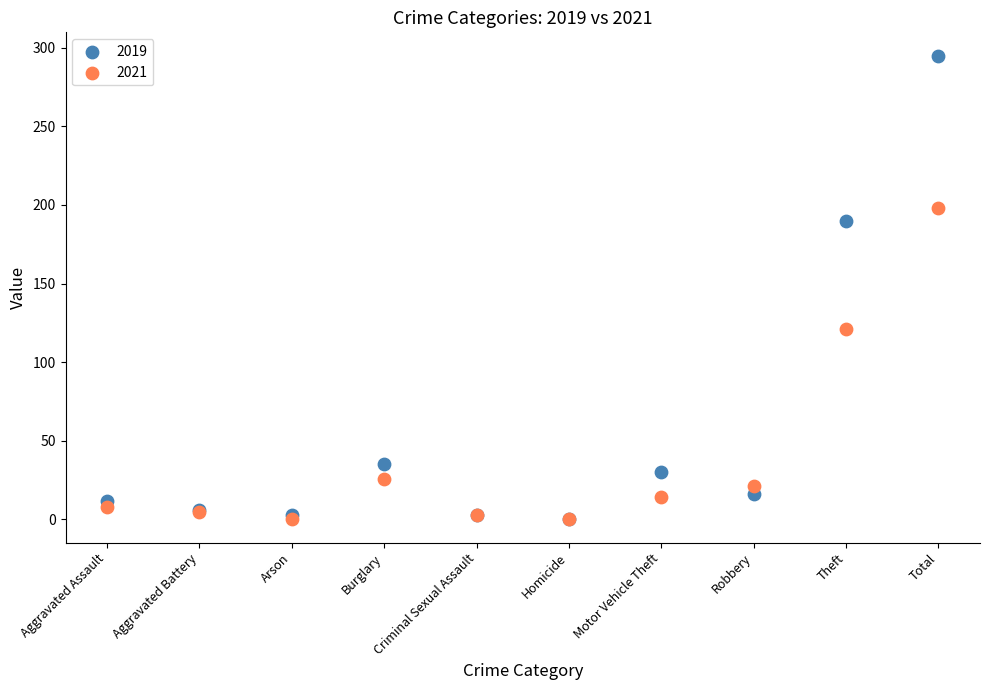

Which series reaches the maximum Y coordinate?

2019